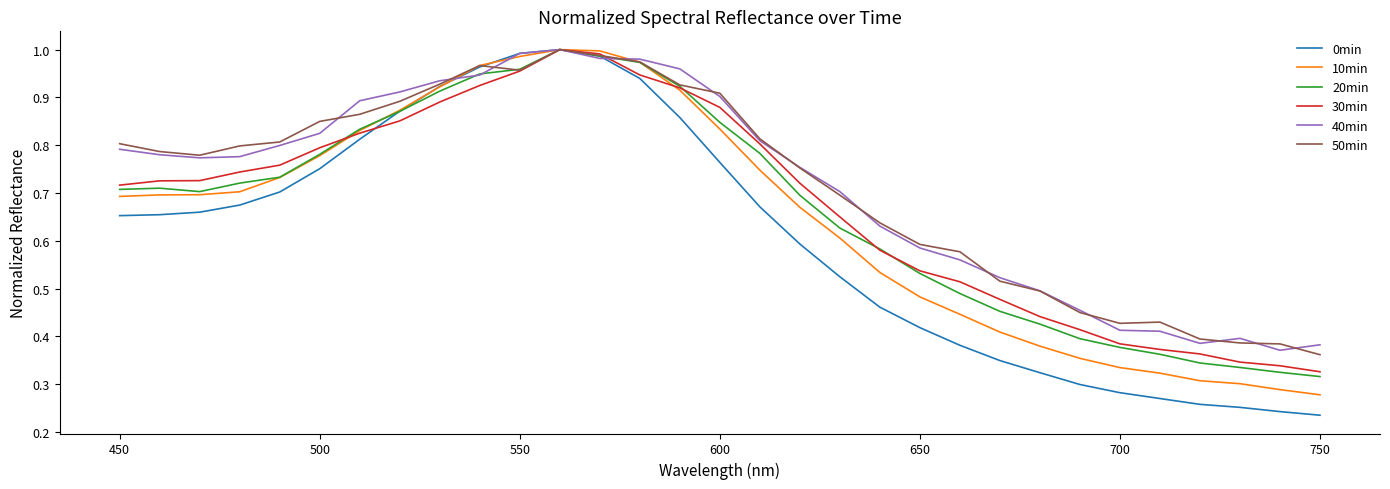

What are all the series names shown in the legend?

0min, 10min, 20min, 30min, 40min, 50min